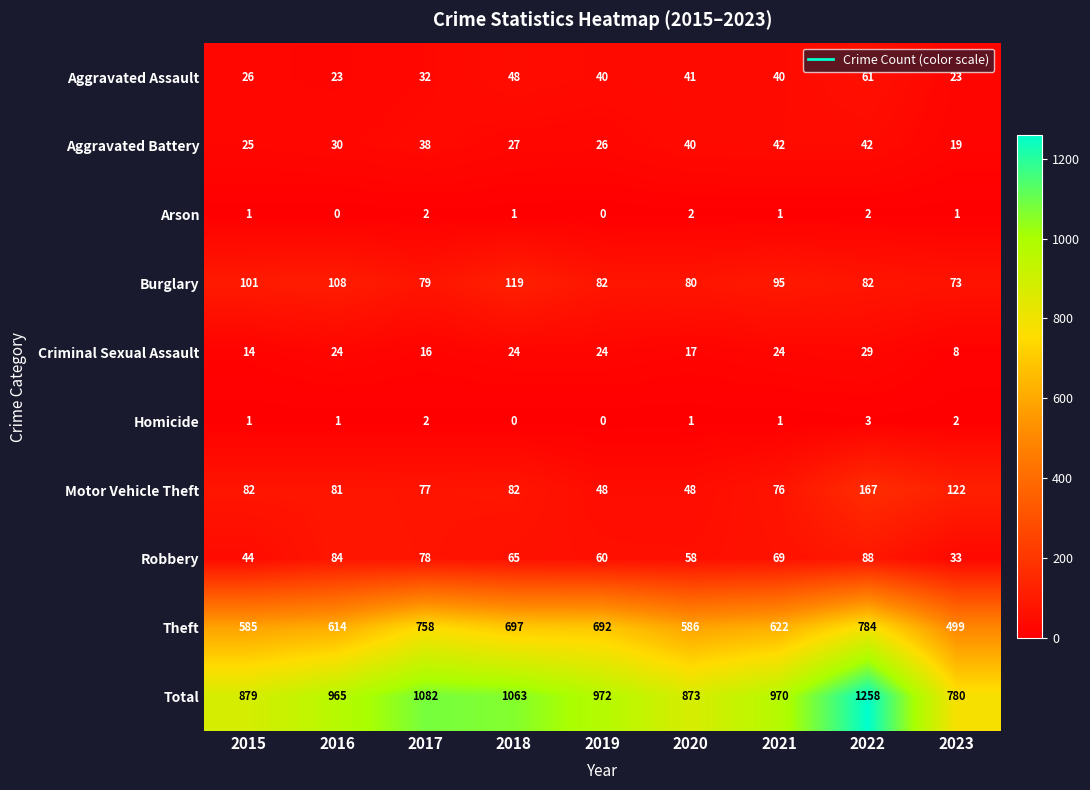

How many data points does each series have?

9